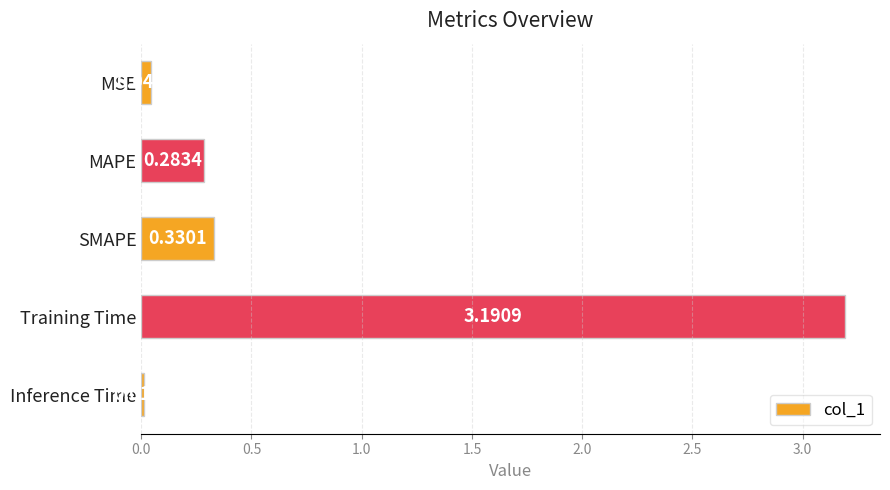

At which category does the chart reach its minimum across all series?

Inference Time